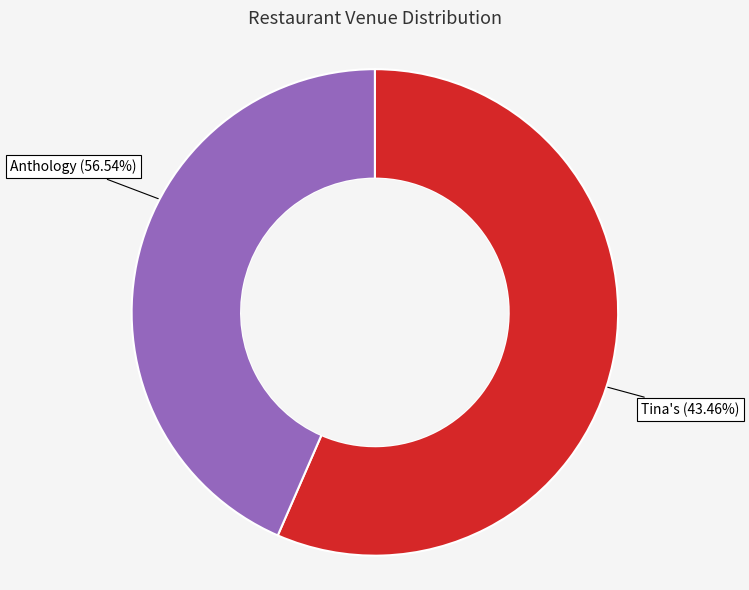

Is there a majority slice in this chart?

Yes